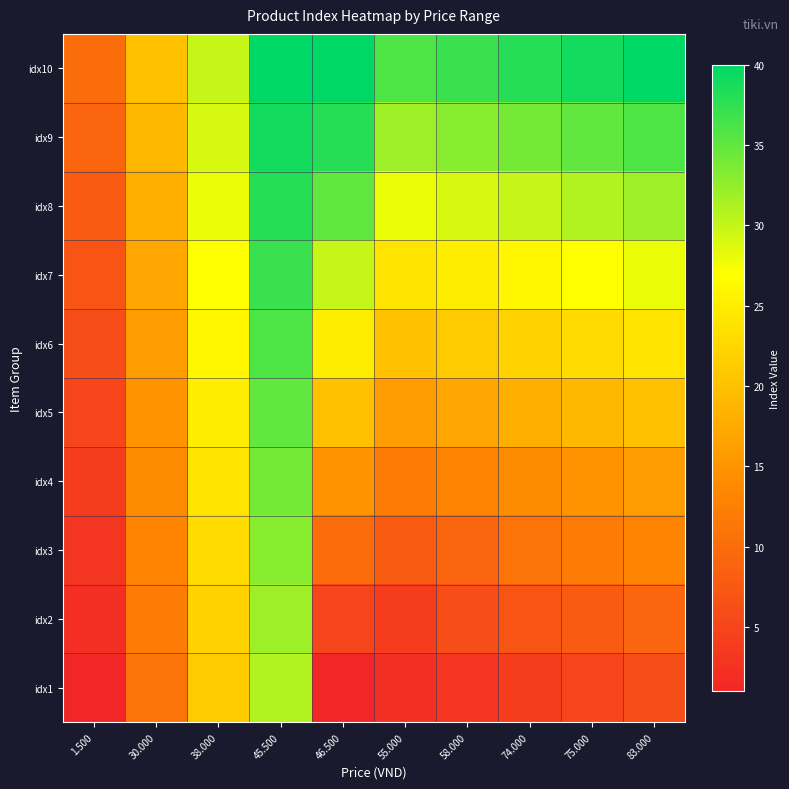

Which label corresponds to the smallest value in the chart?

1.500